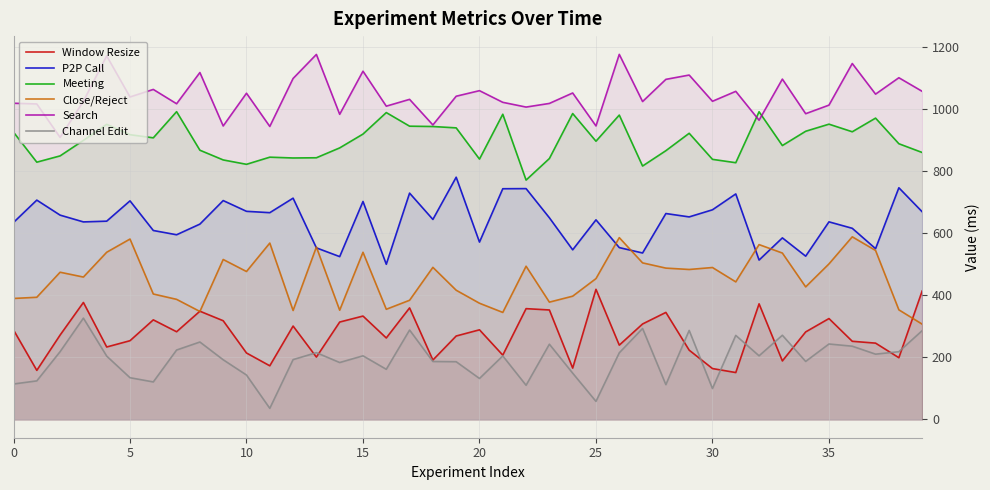

What is the highest value of the Channel Edit series?

326.6